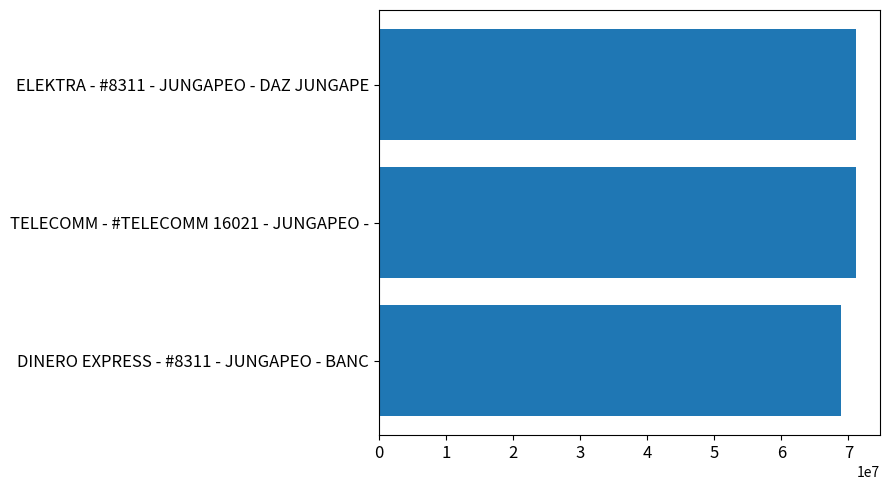

How many values are below 71120757?

1